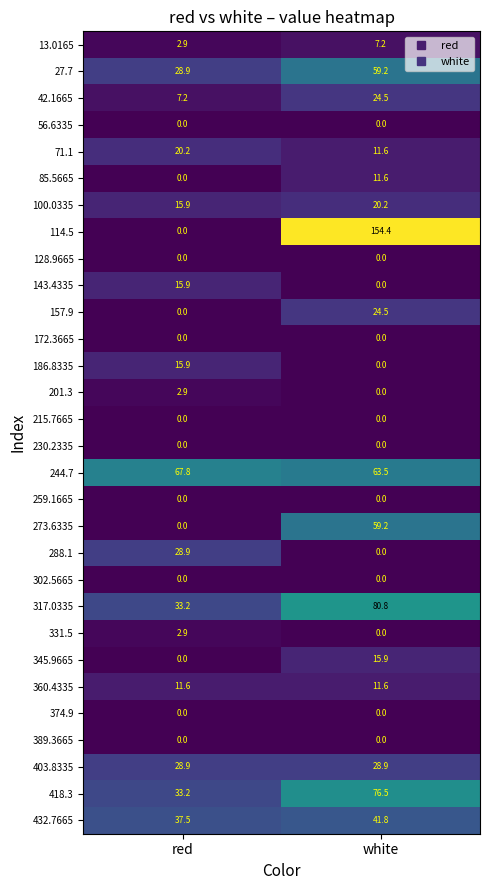

What is the difference between the maximum and minimum values in the 157.9 series?

24.5